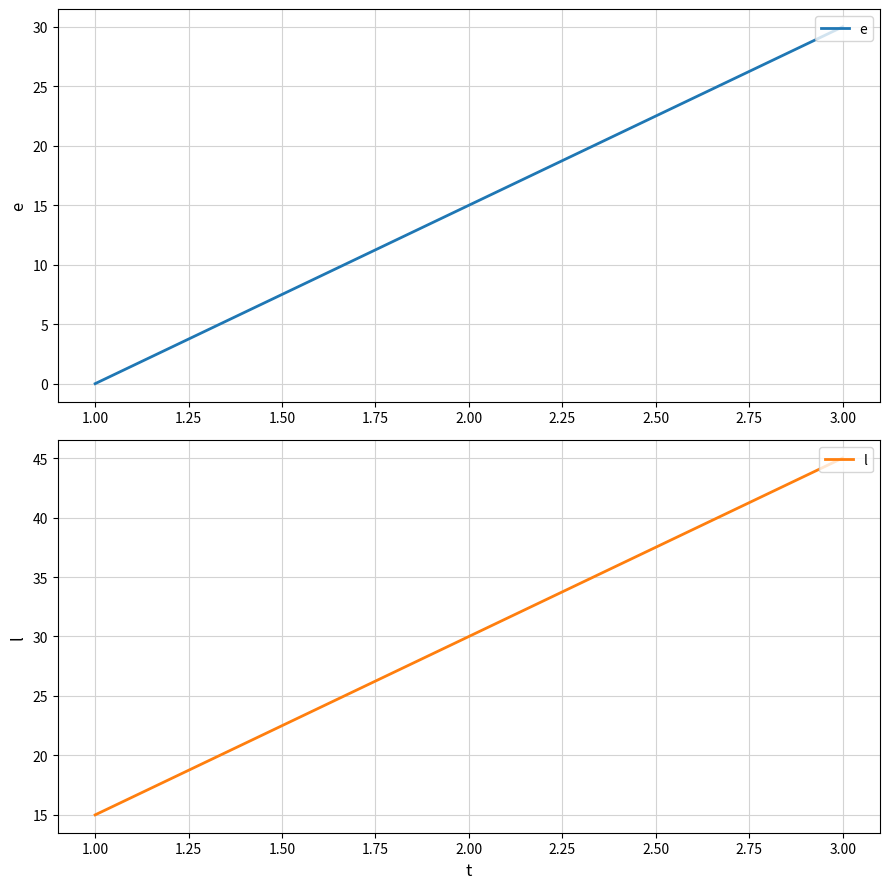

What is the sum of the l values at 2.00 and 1.00?

45